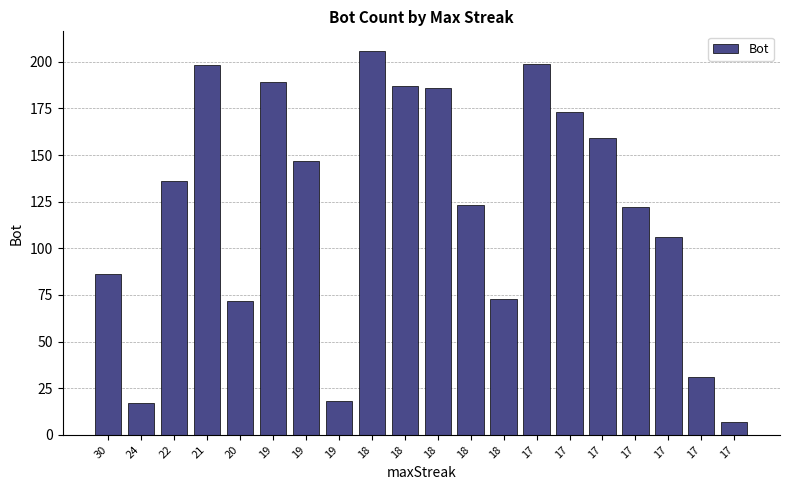

Does the chart contain any negative values?

No